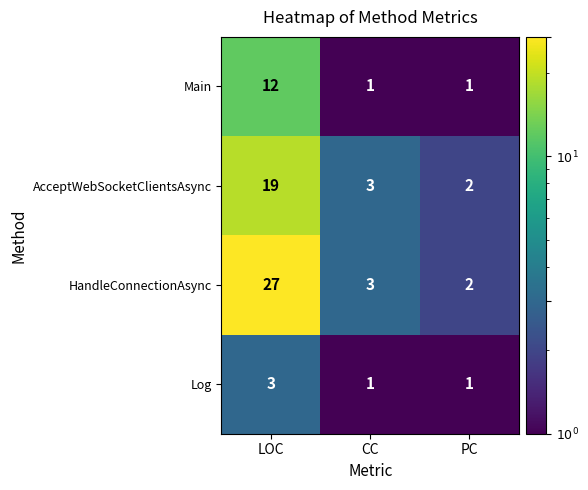

Reading left to right, extract all data points from this chart.

Main: LOC=12	CC=1	PC=1
AcceptWebSocketClientsAsync: LOC=19	CC=3	PC=2
HandleConnectionAsync: LOC=27	CC=3	PC=2
Log: LOC=3	CC=1	PC=1